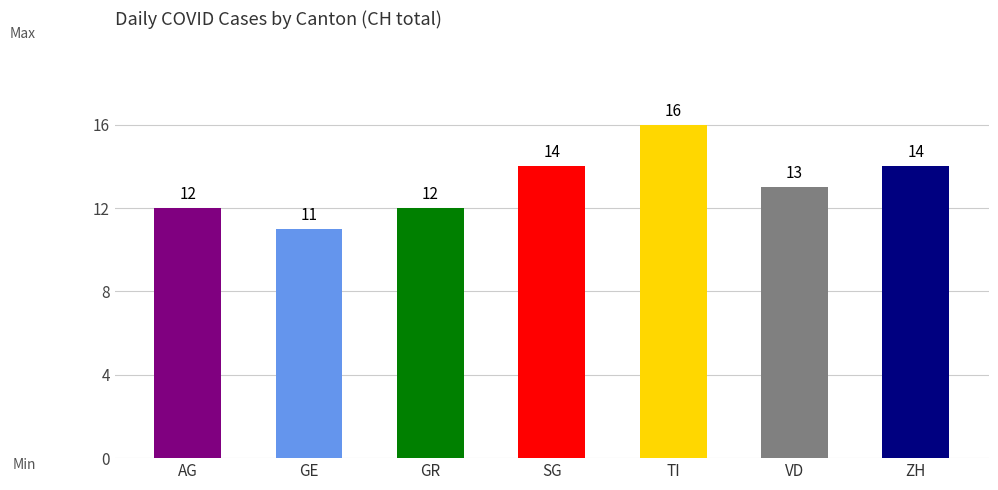

What position from the left is SG?

4